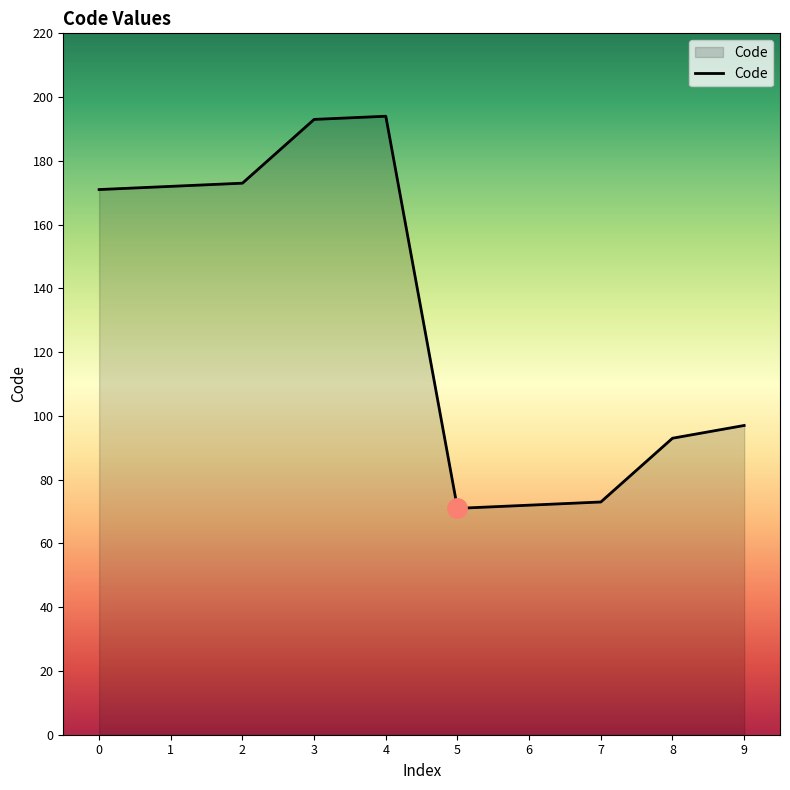

Count the number of categories in the chart.

10